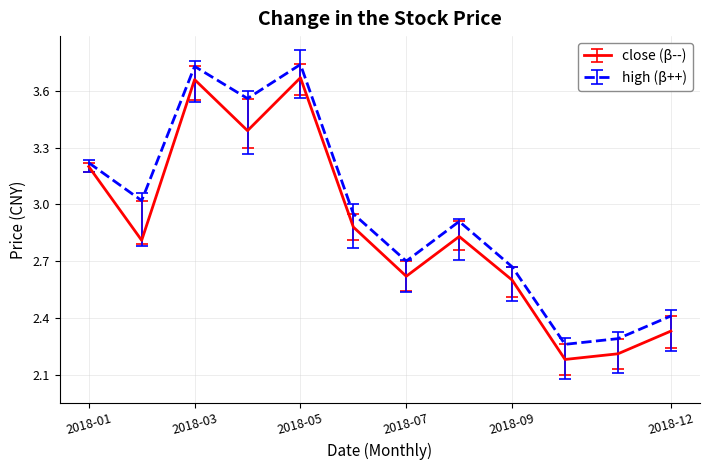

Rank the series by their average value, from highest to lowest.

high (β++), close (β--)